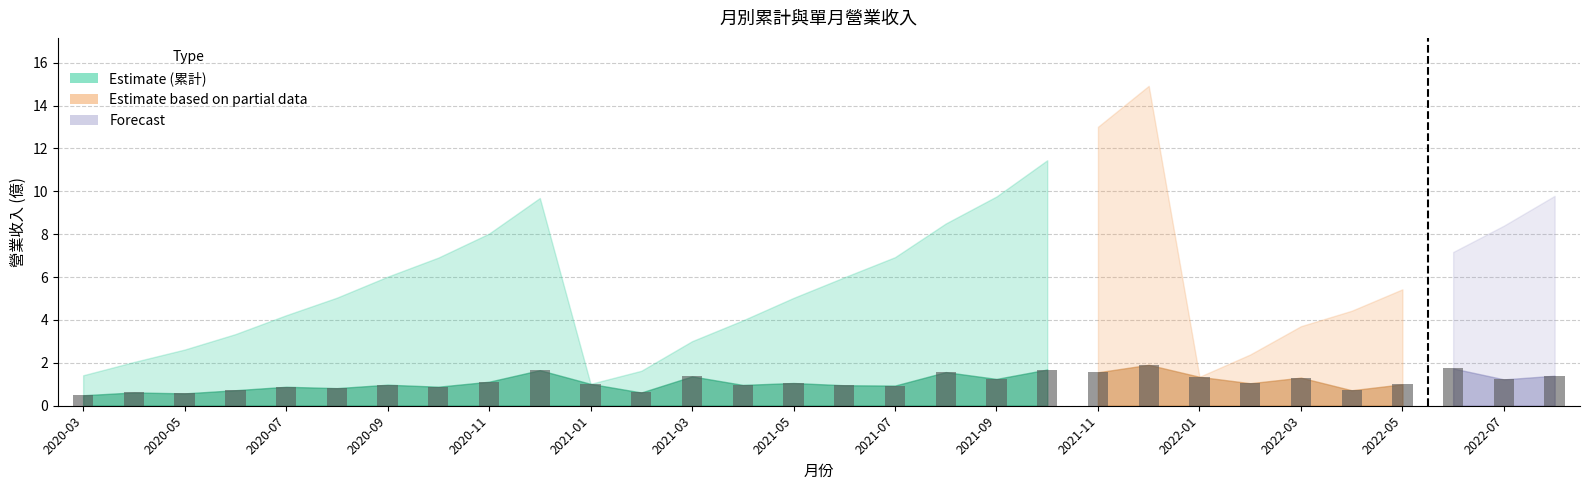

What is the sum of all values?

33.5